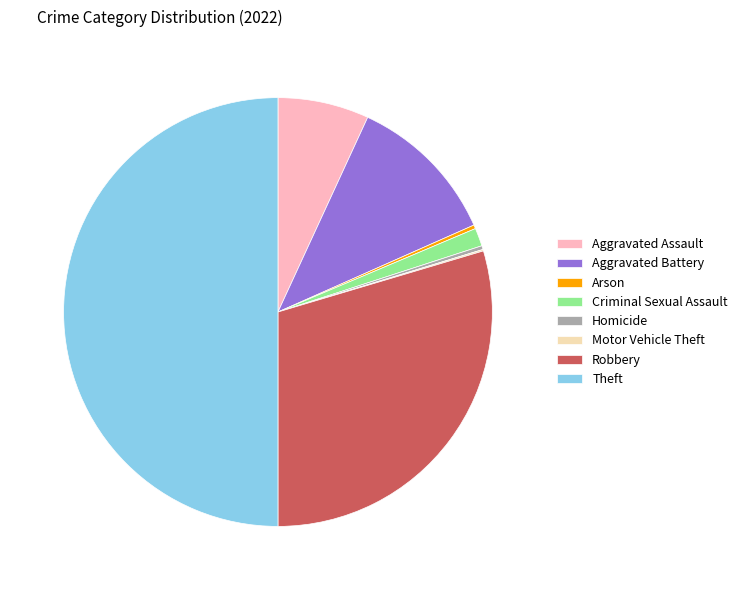

Is the sum of Robbery and Homicide greater than half?

No